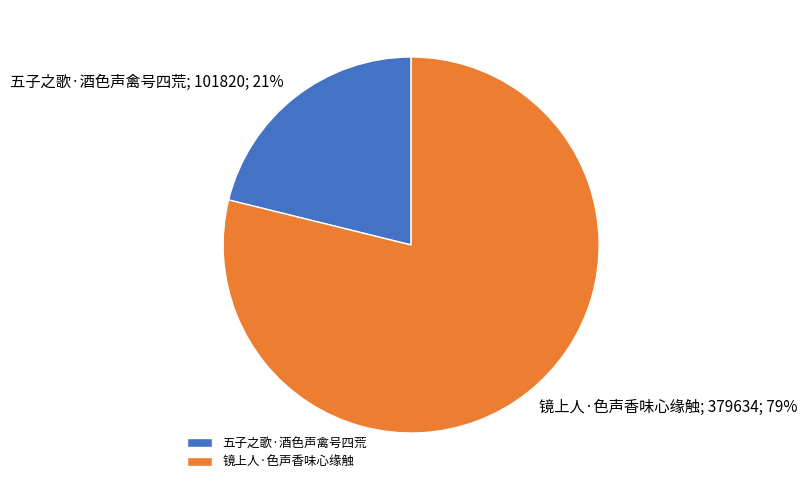

To the nearest percent, what is the average slice percentage?

50%